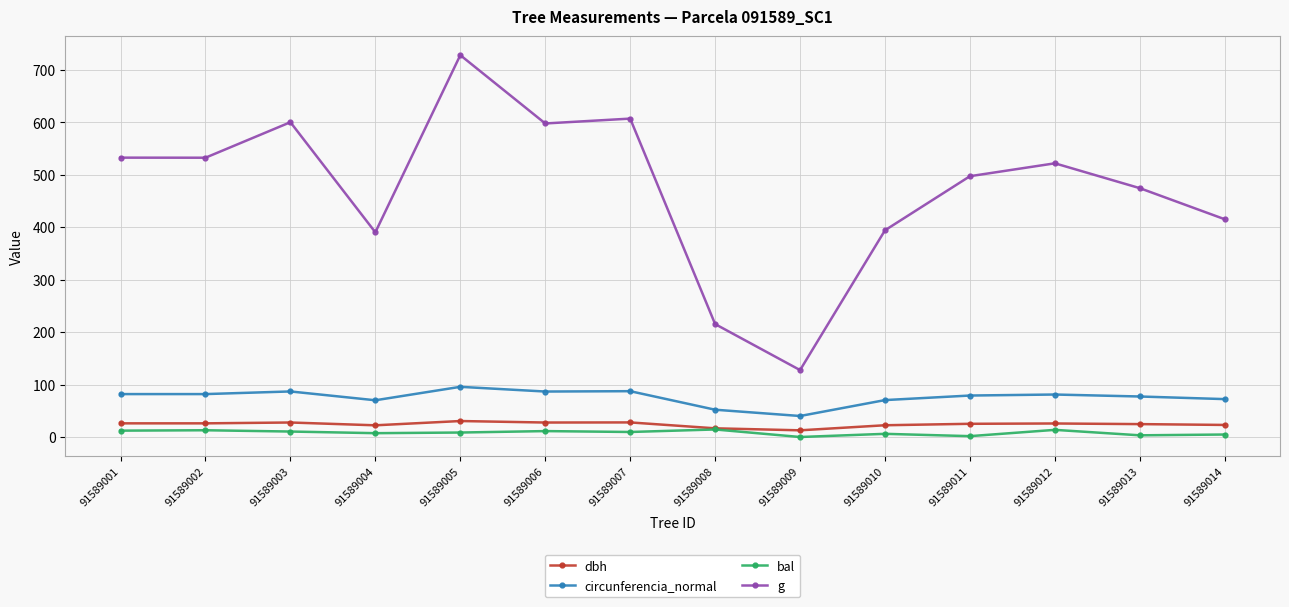

What is the difference between the g values at 91589007 and 91589010?

212.8